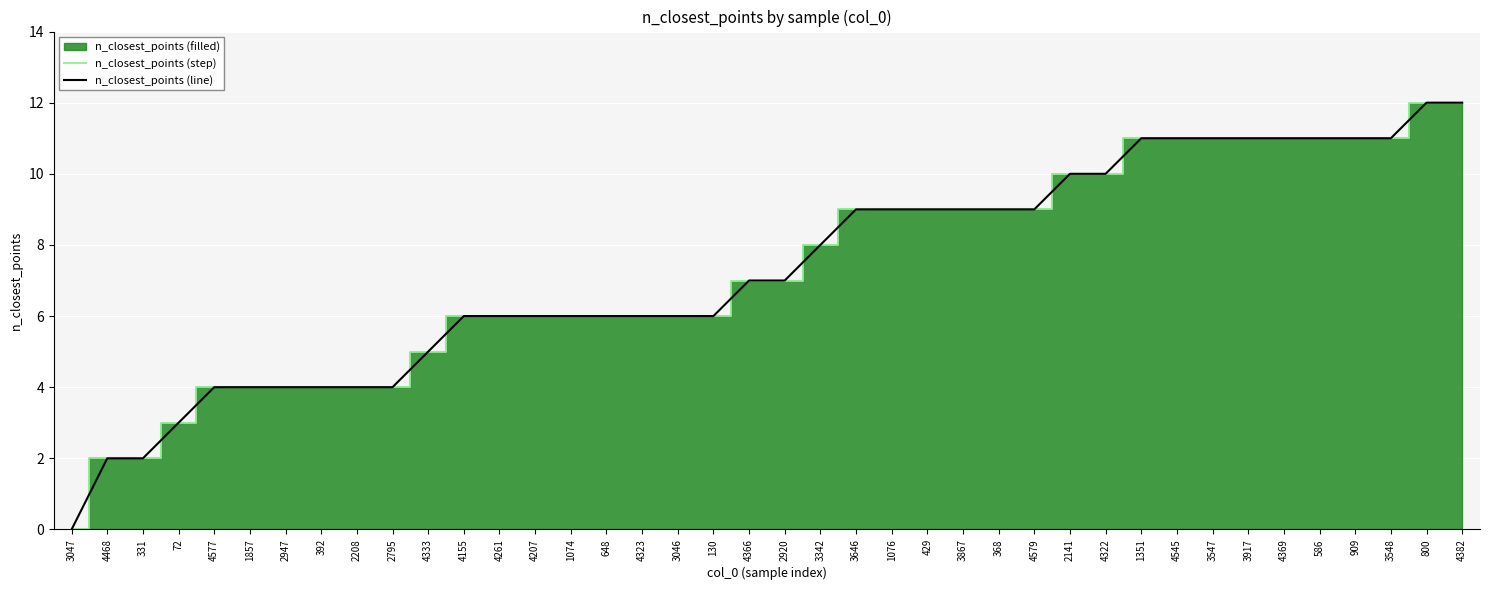

At which label does n_closest_points (line) first exceed 7?

3342